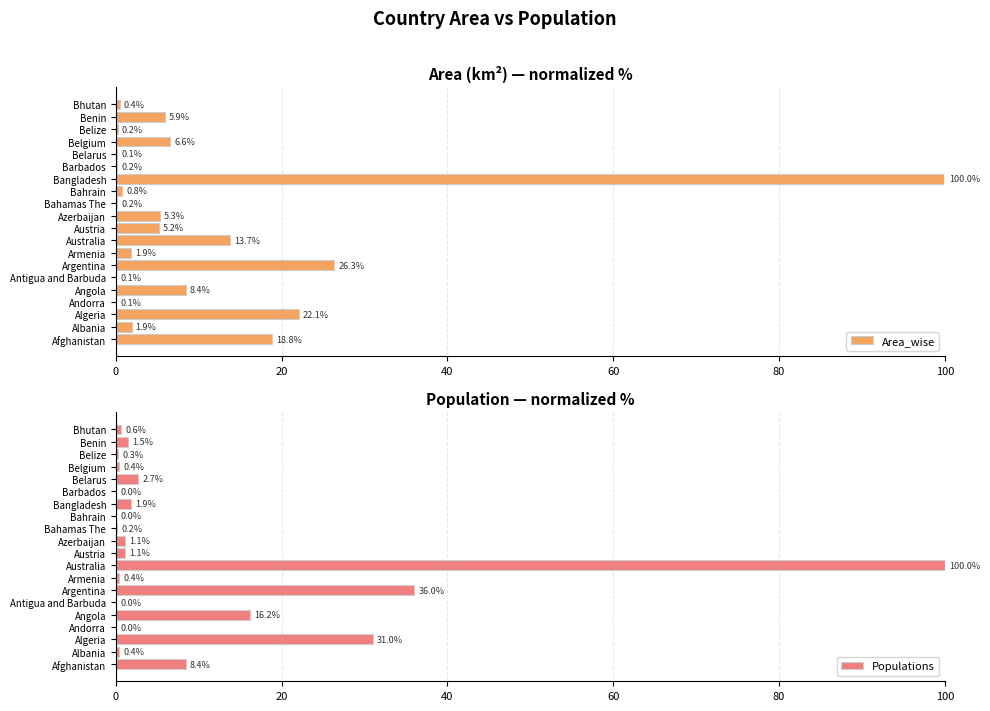

At how many categories does at least one series exceed 97?

2